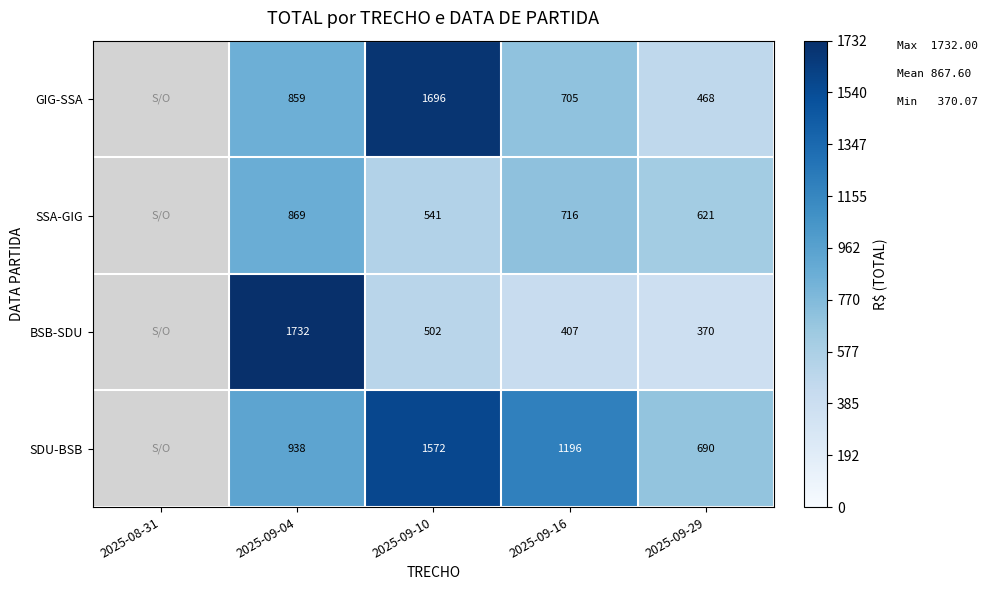

True or false: GIG-SSA has a value of 705 at 2025-09-16.

True